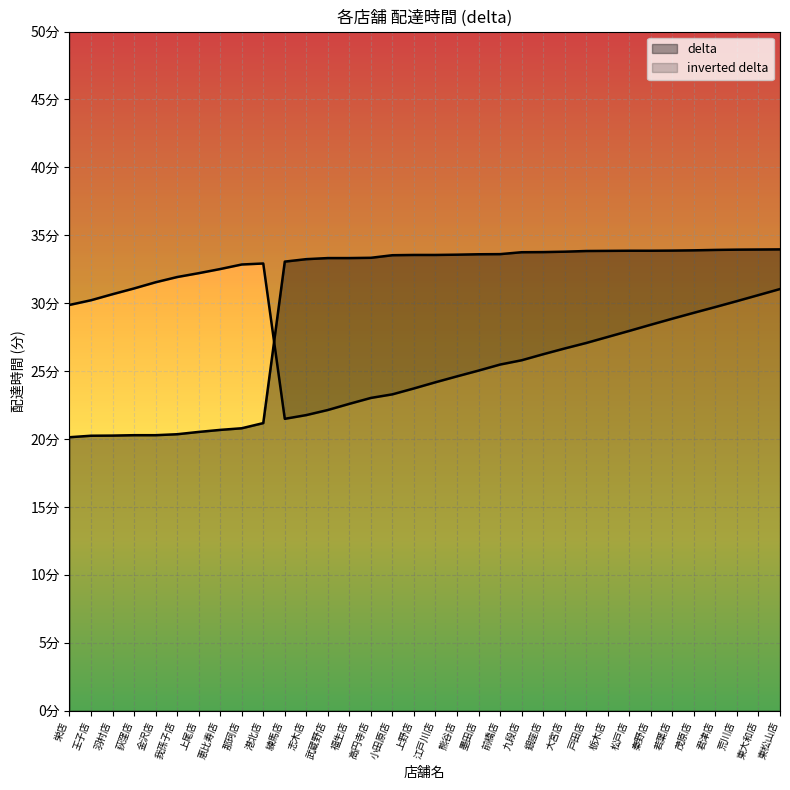

What value does the data have at 高円寺店?

33.3